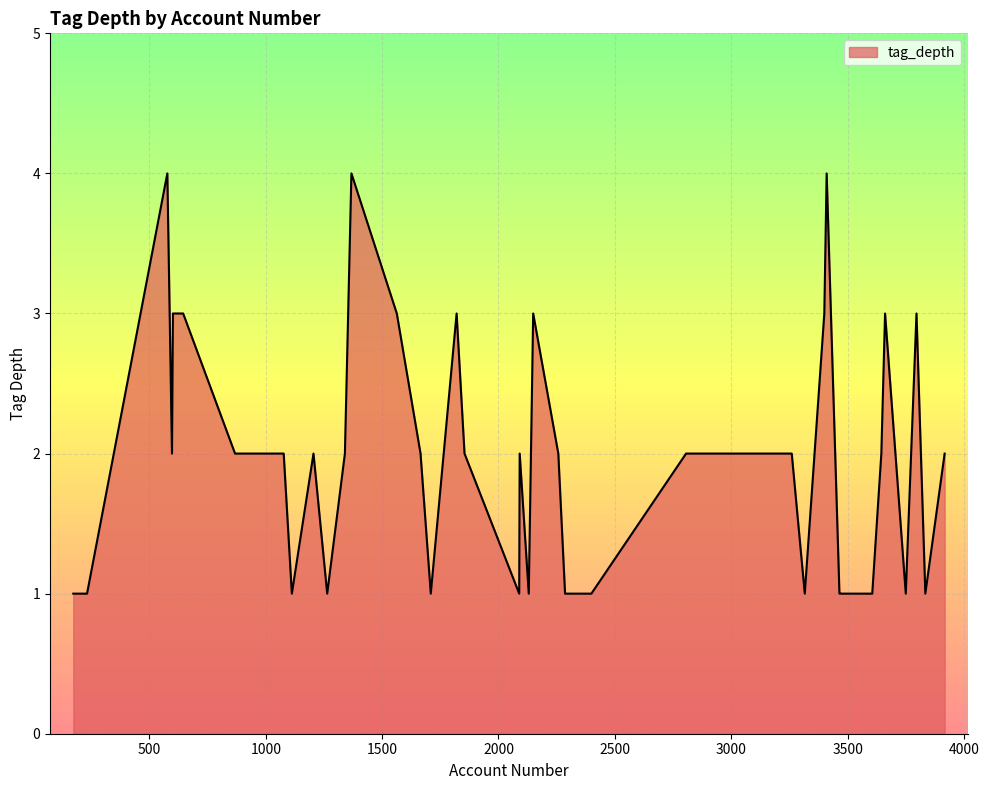

How many lines are shown in the chart?

1